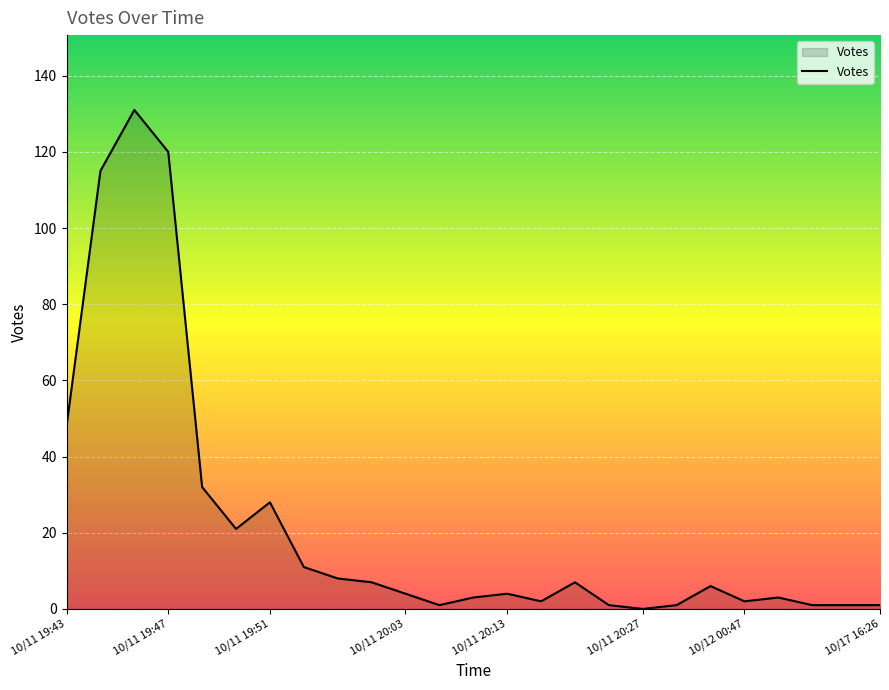

What is the difference between the maximum and minimum values?

131